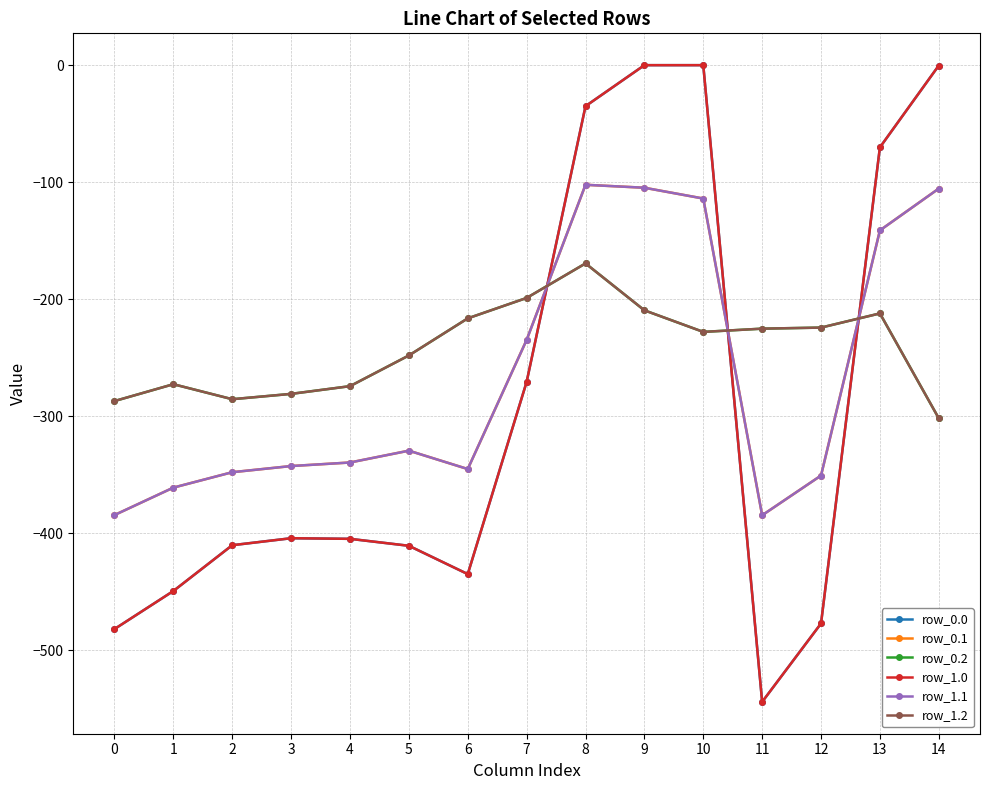

In row_0.1, how many points are lower than both neighbors (excluding endpoints)?

2